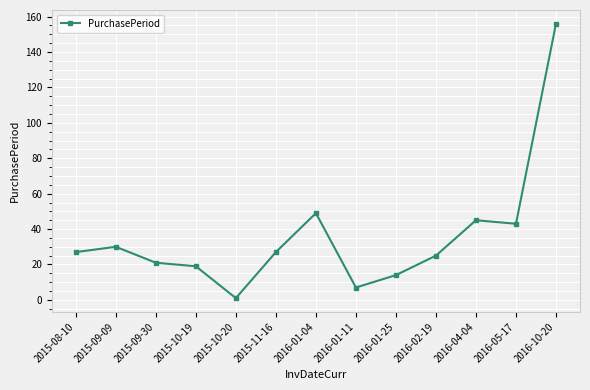

What is the maximum value shown in the chart?

156